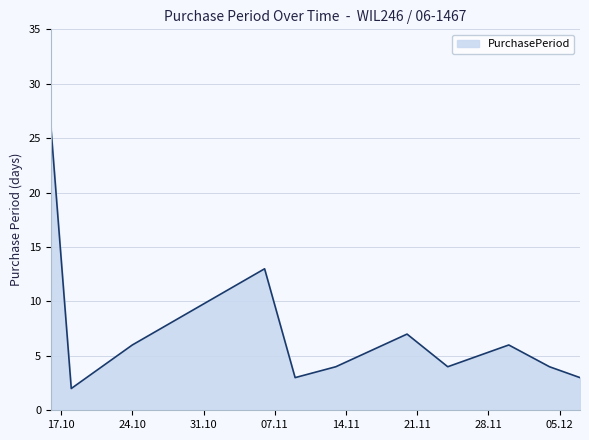

What is the maximum value shown in the chart?

26